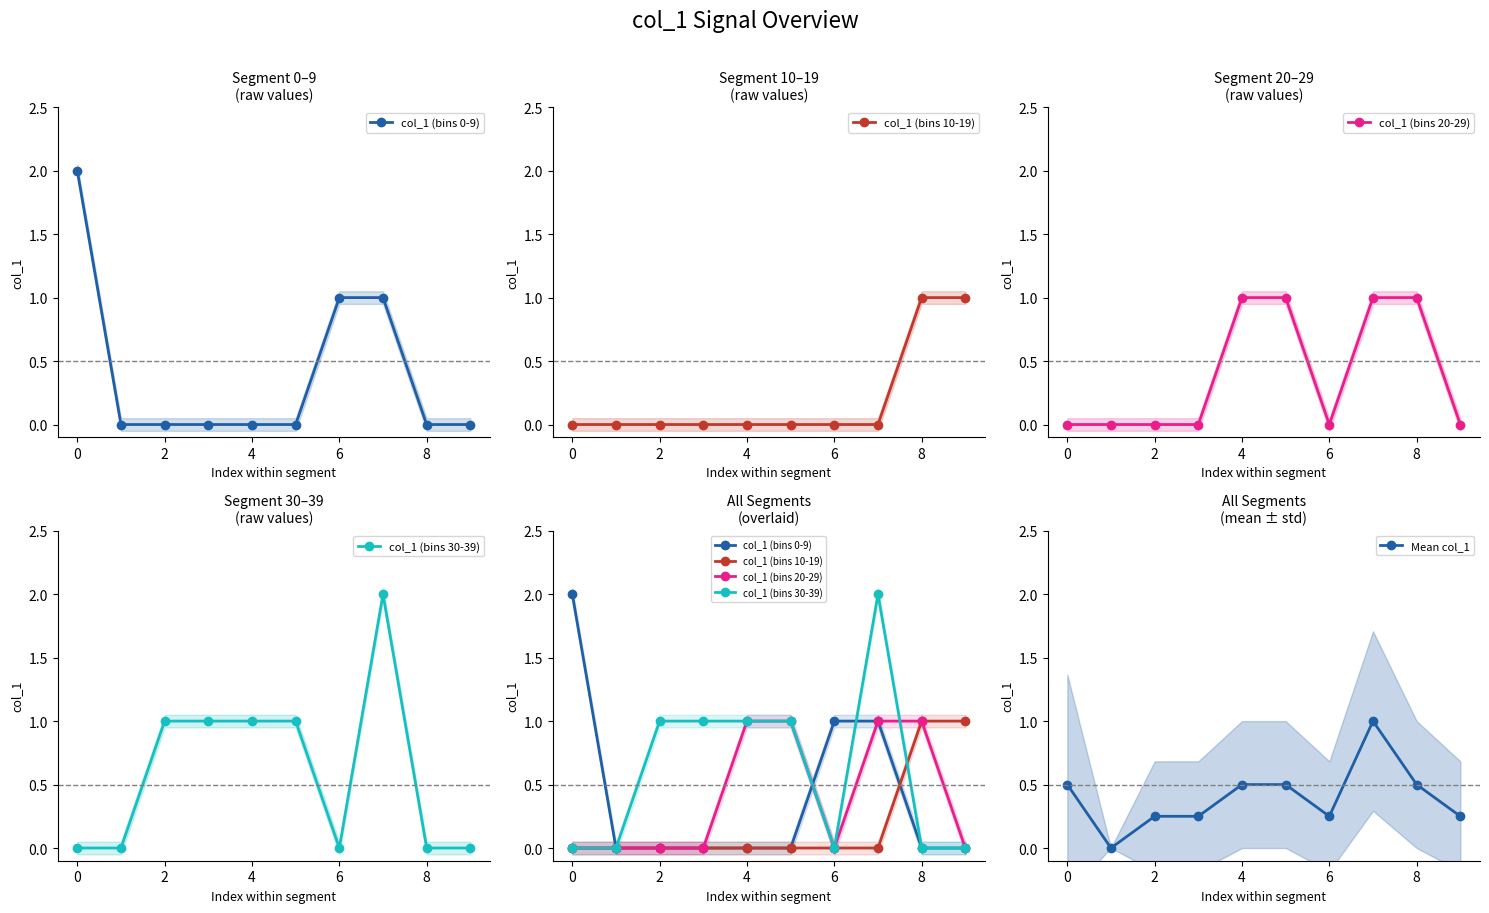

What are all the series names shown in the legend?

col_1 (bins 0-9), col_1 (bins 10-19), col_1 (bins 20-29), col_1 (bins 30-39), Mean col_1